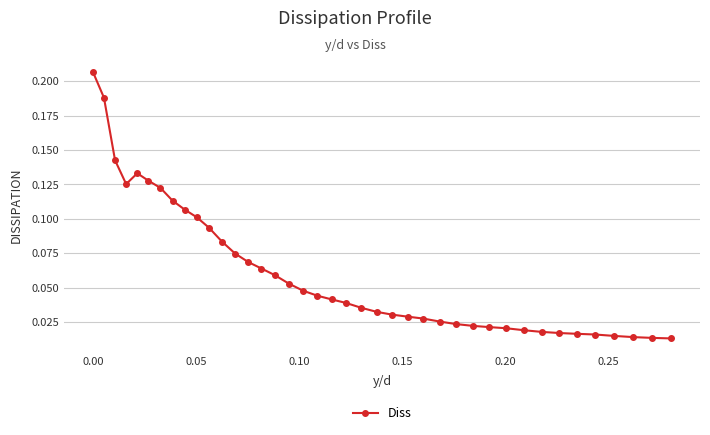

Does the chart display data point markers on the line(s)?

Yes